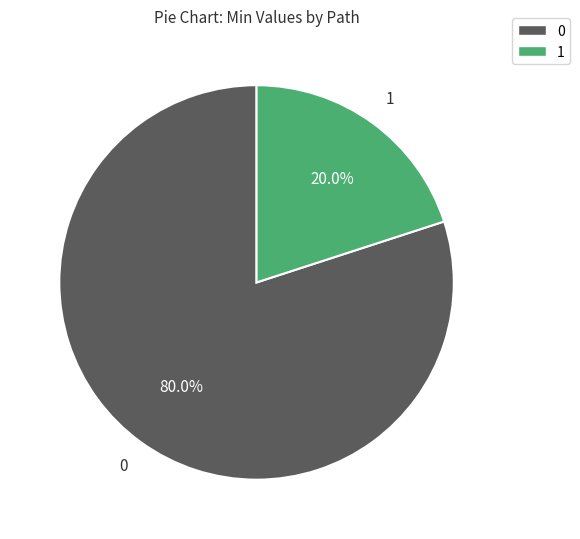

Is there any slice that represents more than half of the pie?

Yes